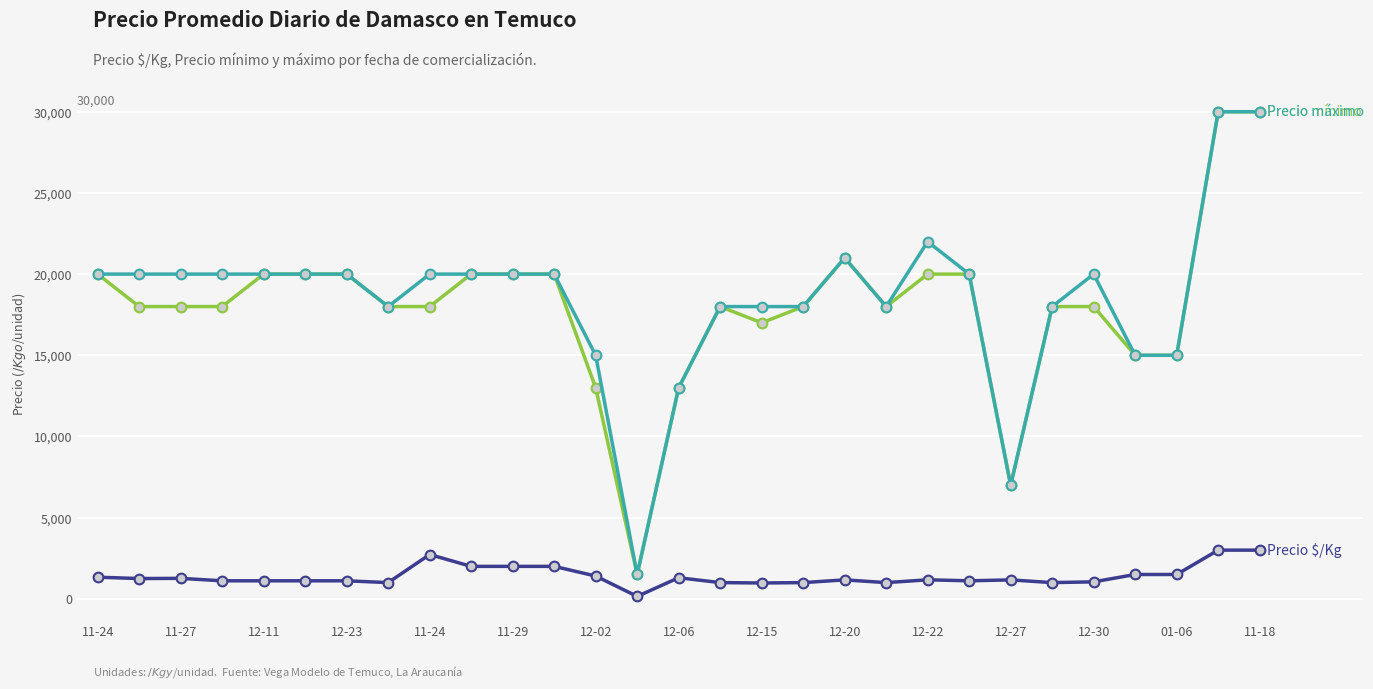

How many categories are shown in the chart?

29